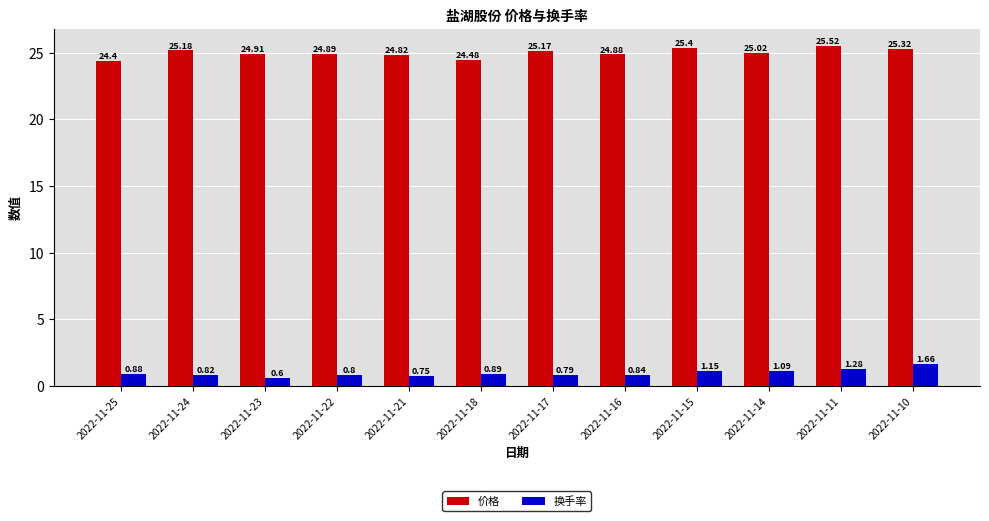

What is the difference between the highest and lowest values at 2022-11-23?

24.3